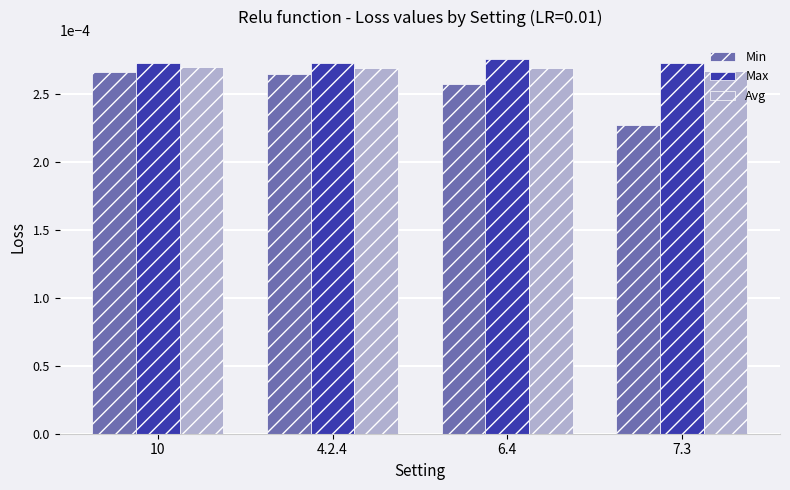

Rank the series at 7.3 from lowest to highest value.

Min, Avg, Max